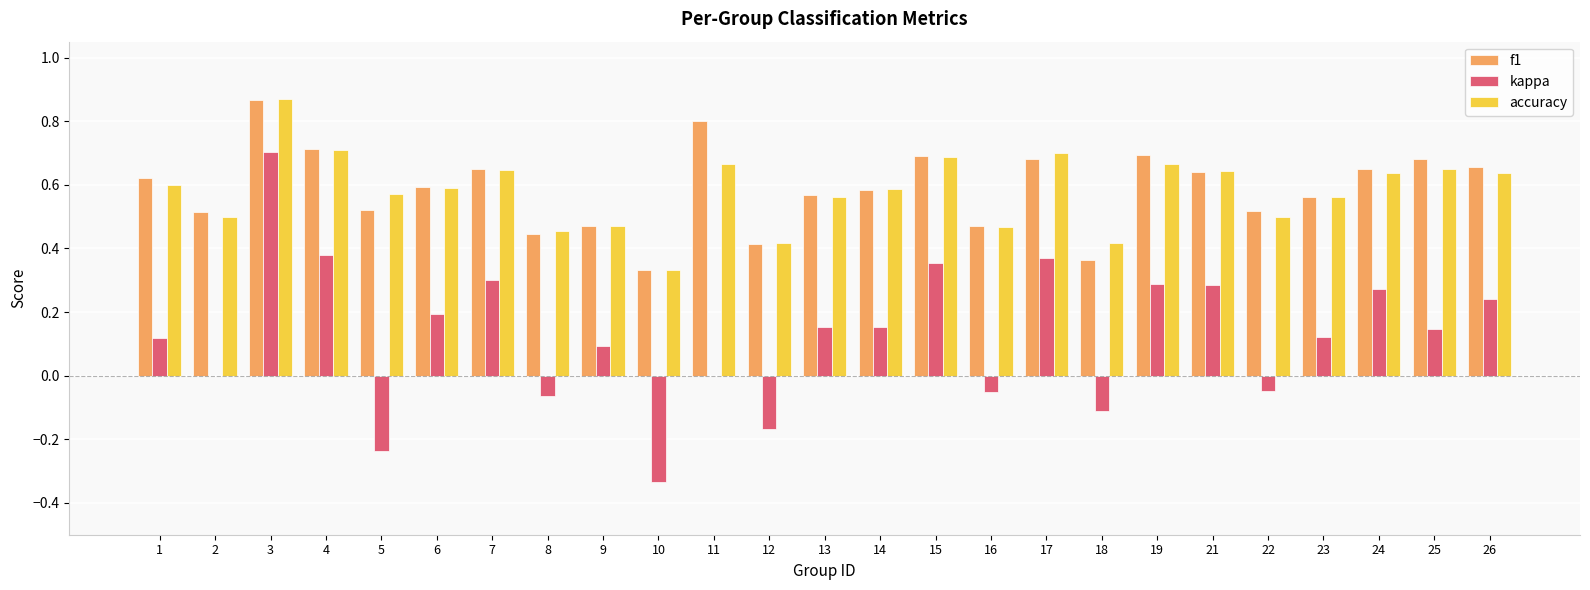

Between 16 and 17, which series saw the biggest shift?

kappa